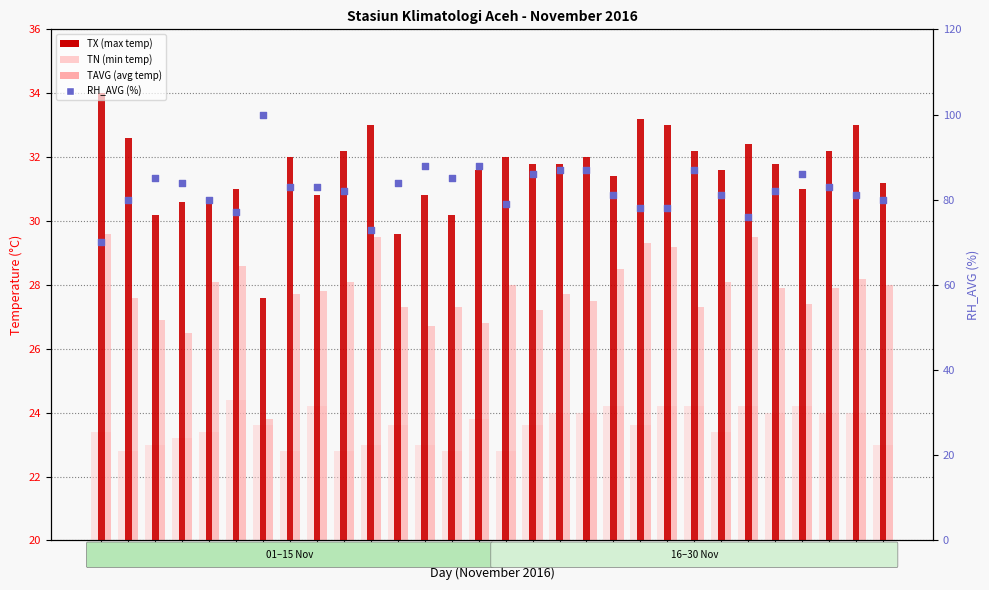

At which category is the sum across all series the highest?

07